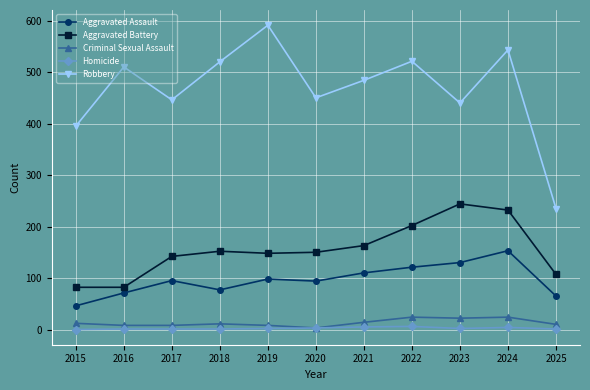

What are all the series names shown in the legend?

Aggravated Assault, Aggravated Battery, Criminal Sexual Assault, Homicide, Robbery